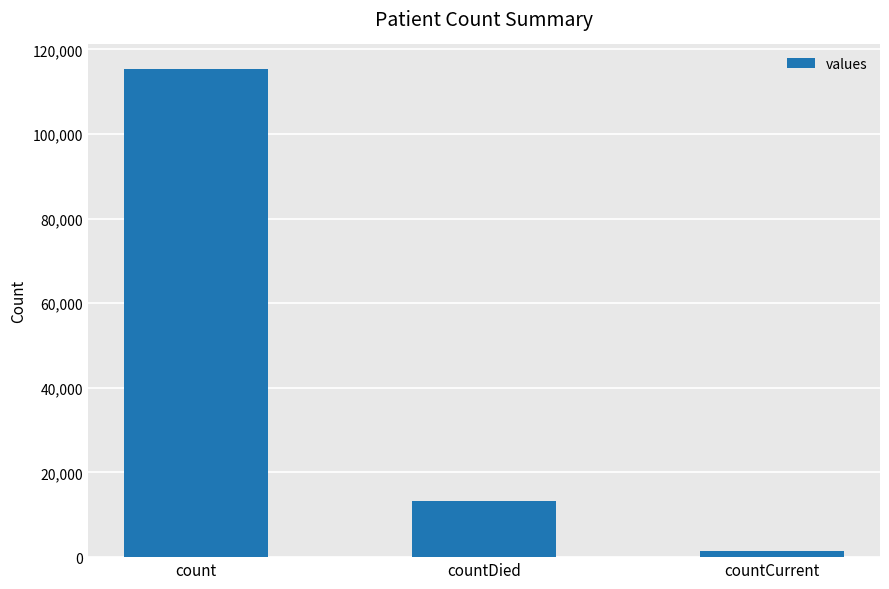

List the labels in order of value, smallest first.

countCurrent, countDied, count